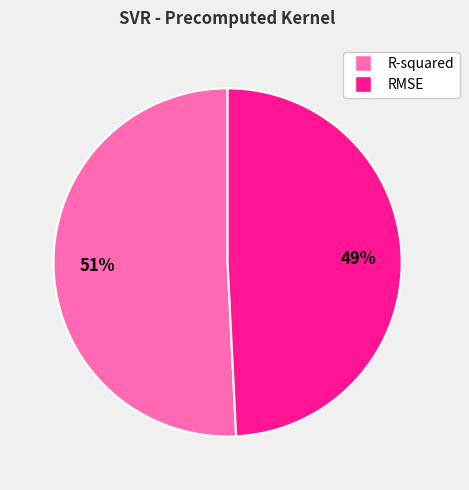

Rank the categories by value from lowest to highest.

RMSE, R-squared